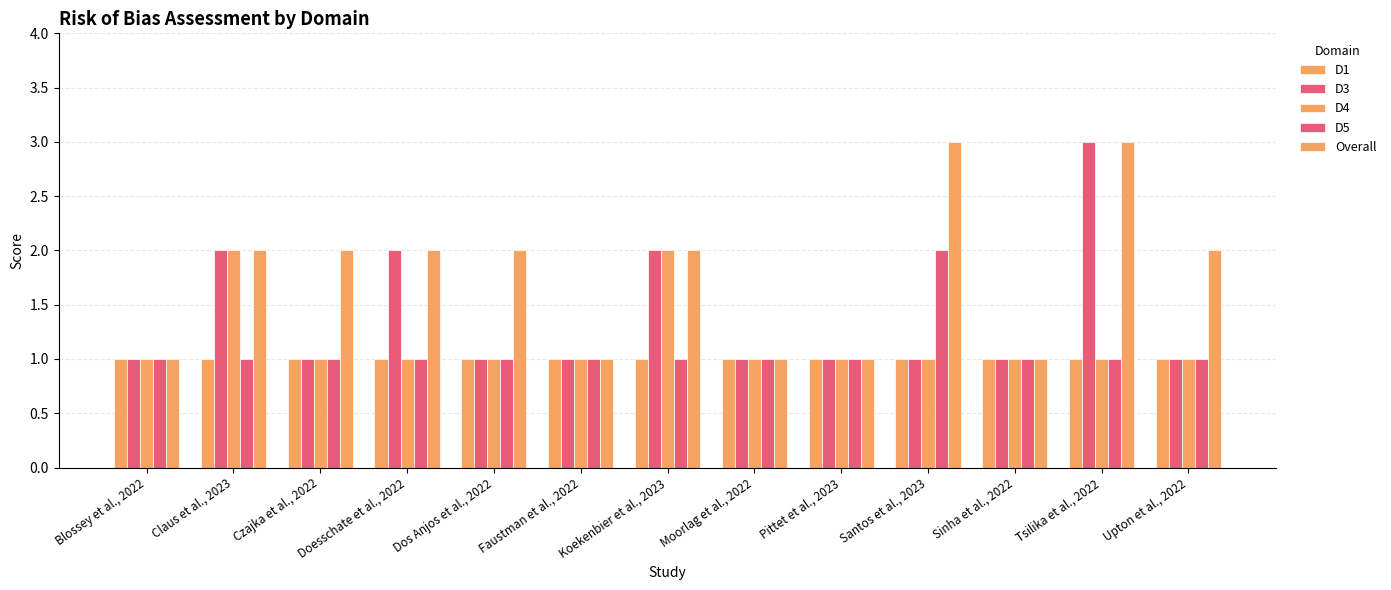

What is the approximate value of D5 at Pittet et al., 2023?

1